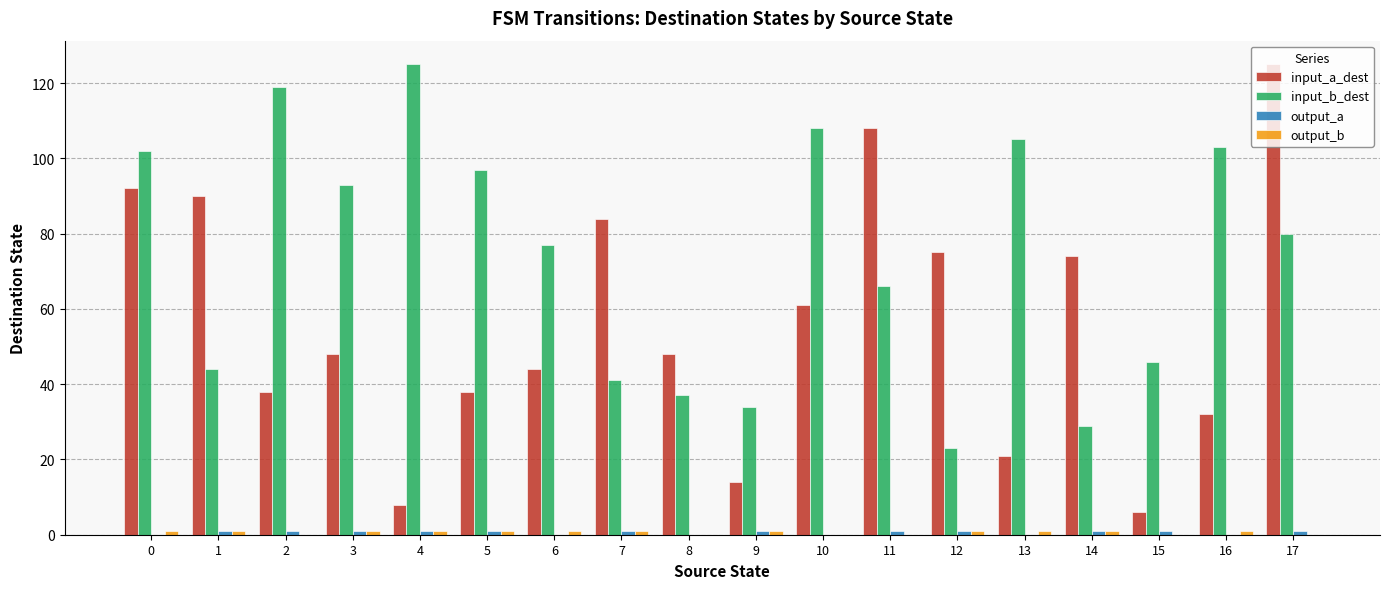

Between 8 and 12, which series saw the biggest shift?

input_a_dest